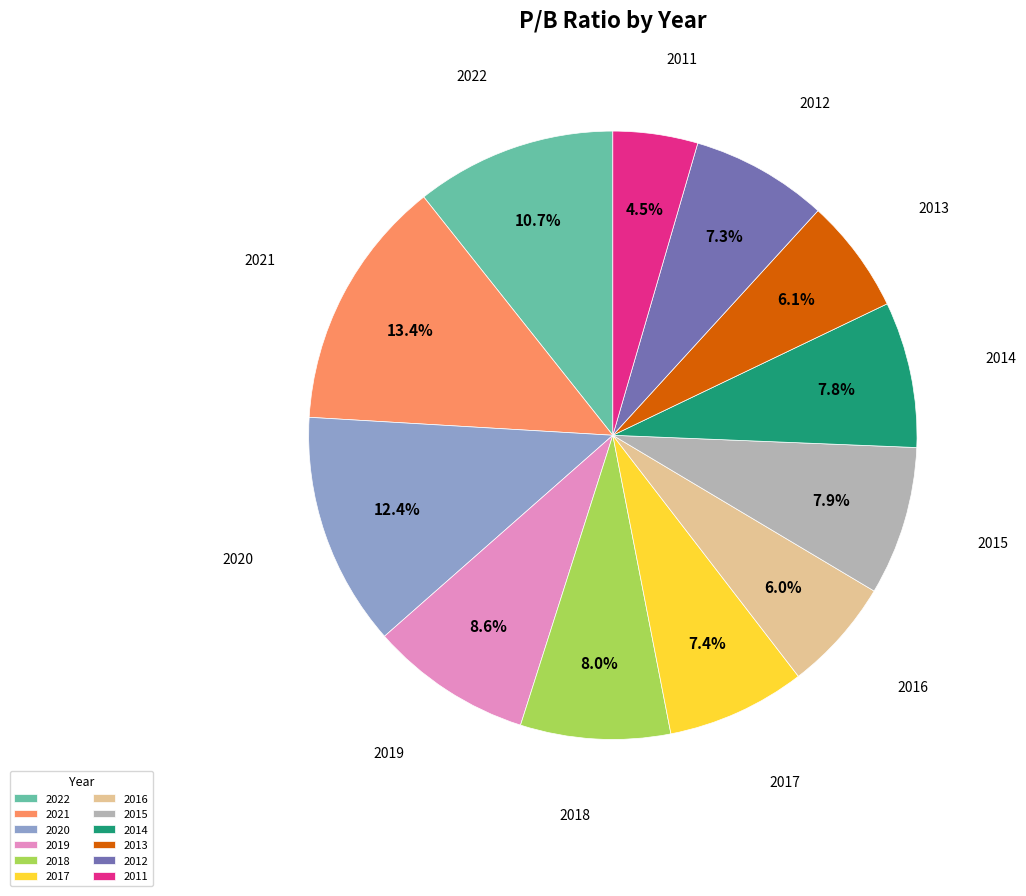

Do 2021 and 2019 together represent more than half of the pie?

No